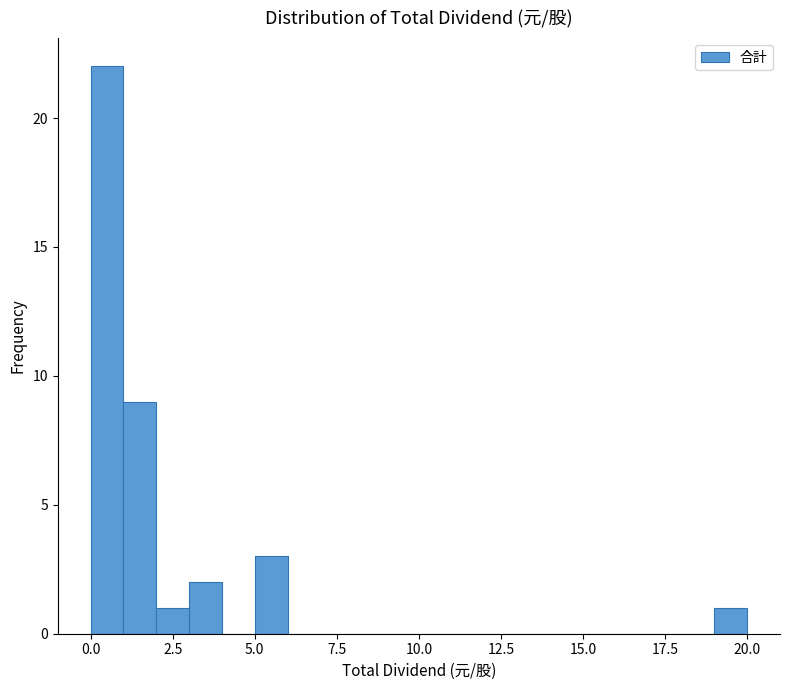

Around what value on the x-axis is the tallest bar? Give the approximate position of its centre, as read against the axis.

0.5